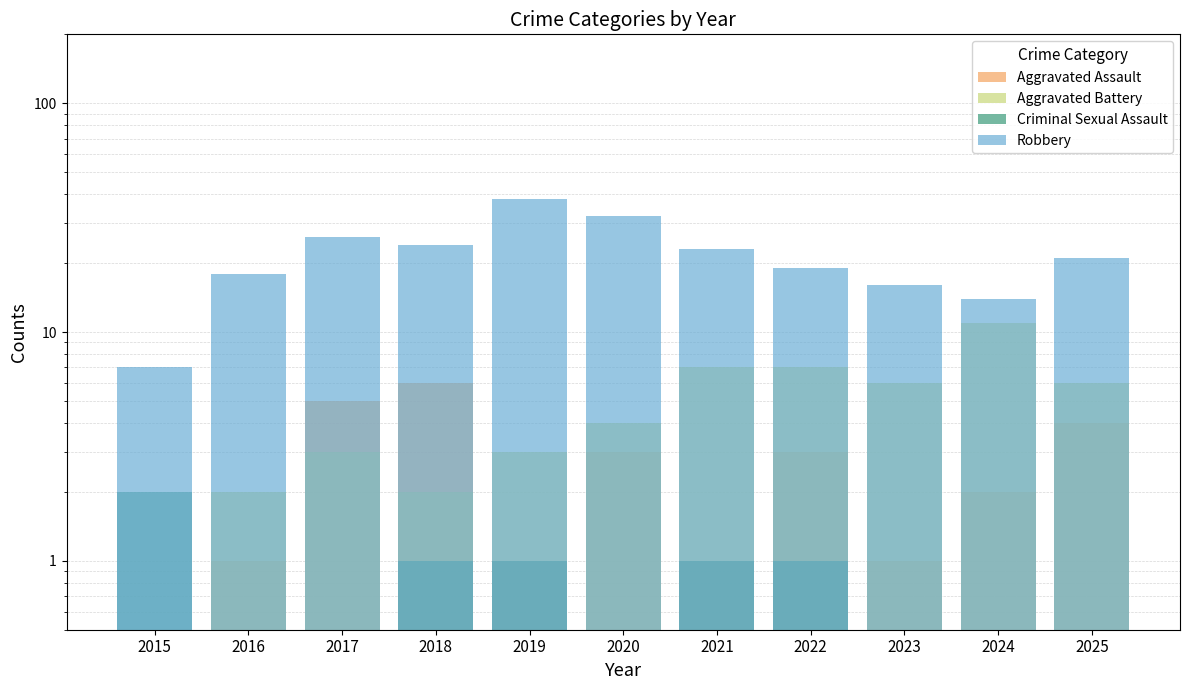

Is it true that Aggravated Assault equals 2.0 at 2024?

True